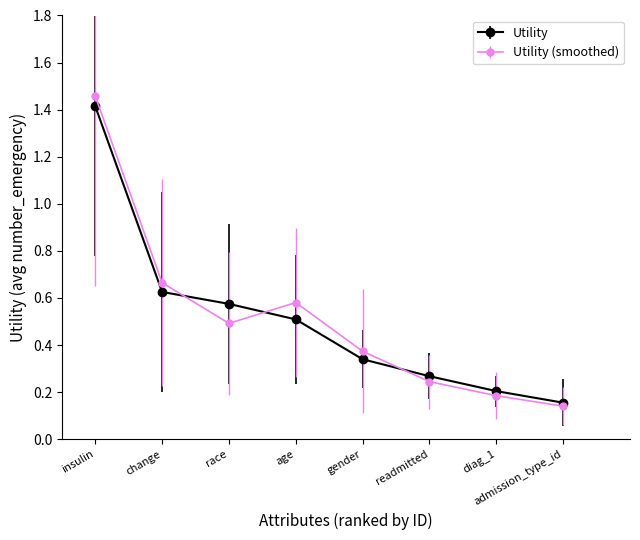

In Utility (smoothed), how many points are higher than both neighbors (excluding endpoints)?

1